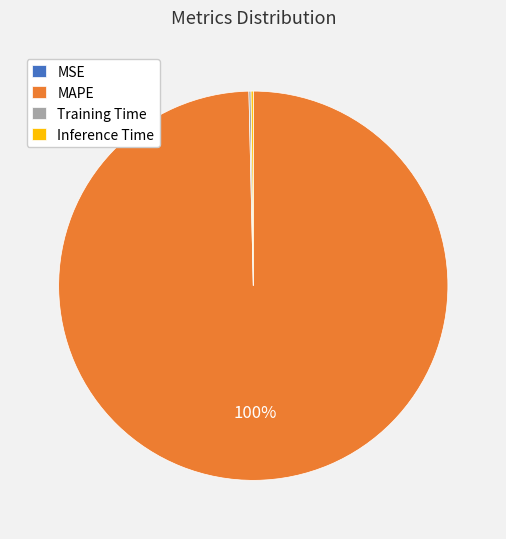

Is there any slice that represents more than half of the pie?

Yes